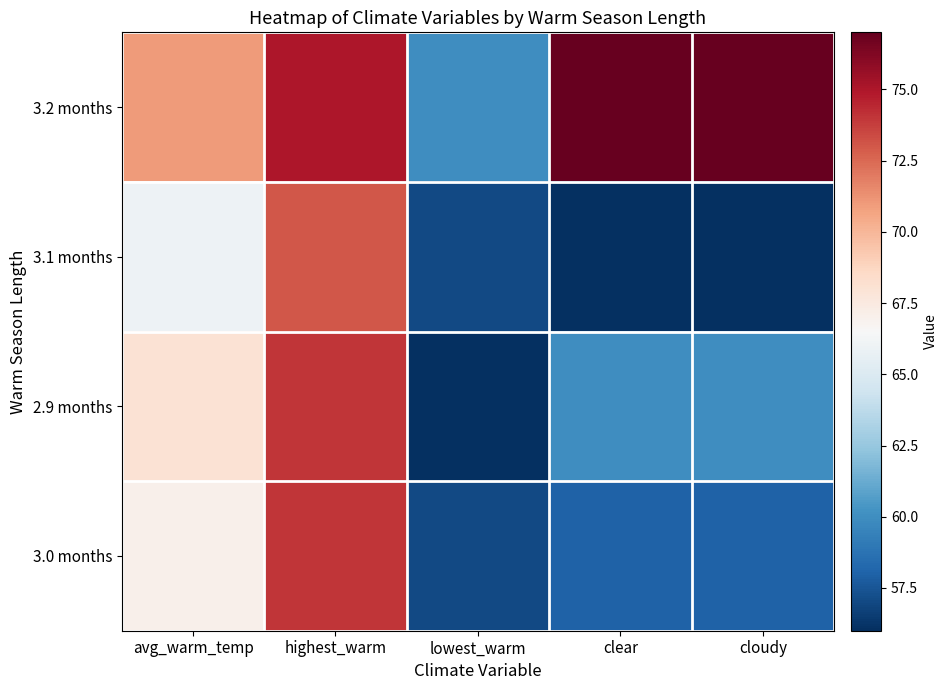

What is the total value across all series at cloudy?

251